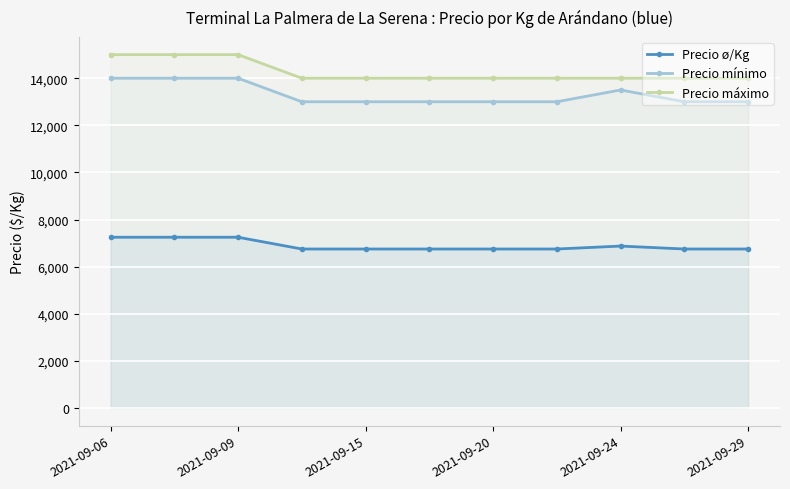

Count the Precio ø/Kg values in the range 6750 to 7250.

11